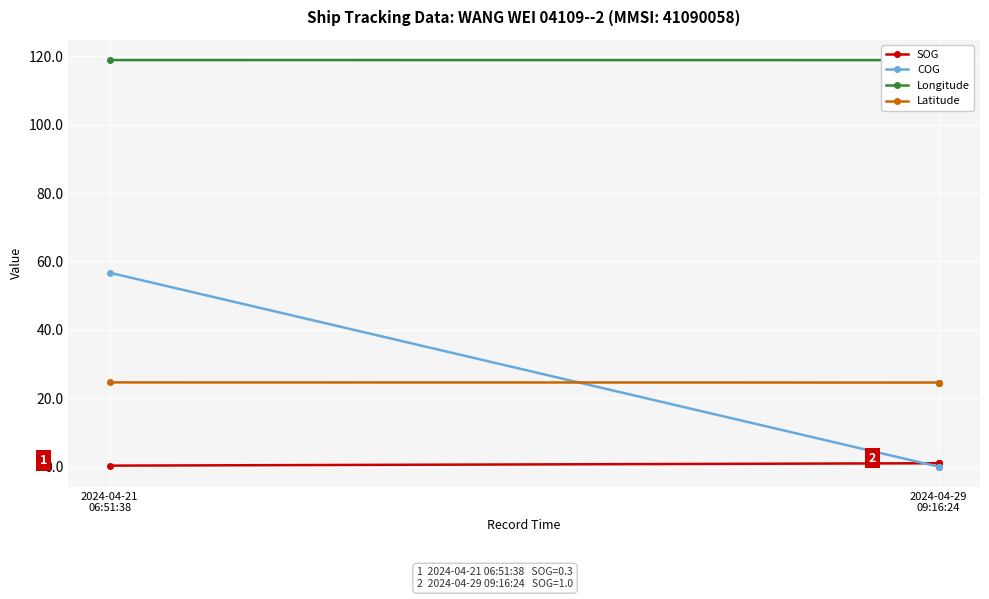

What is the value of the COG point at the 1st from the left?

56.7